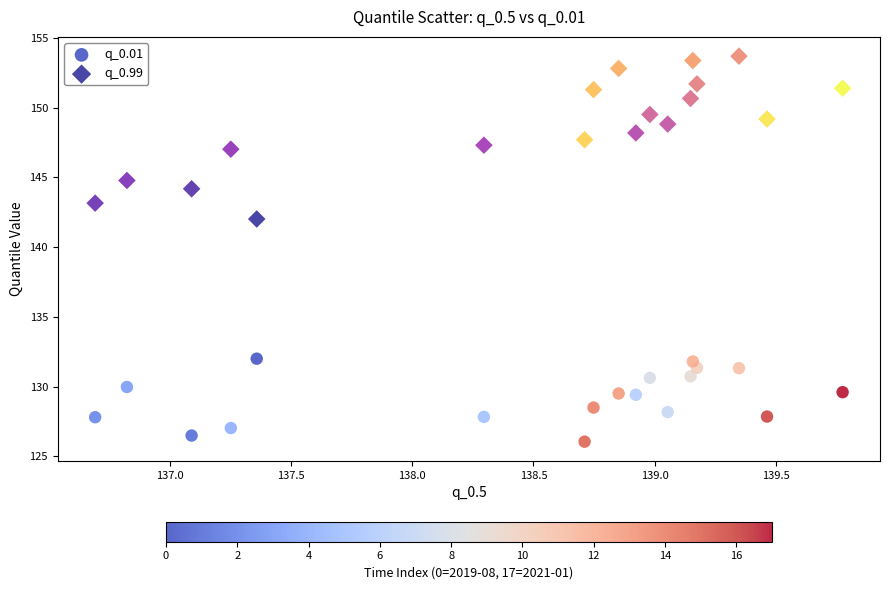

Which series has the largest Y range (max minus min)?

q_0.99